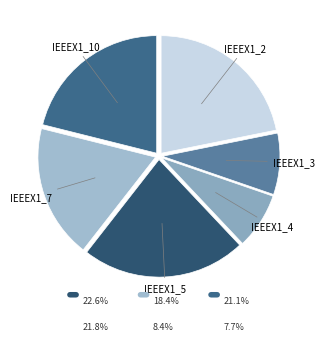

Count the number of slices in the pie.

6